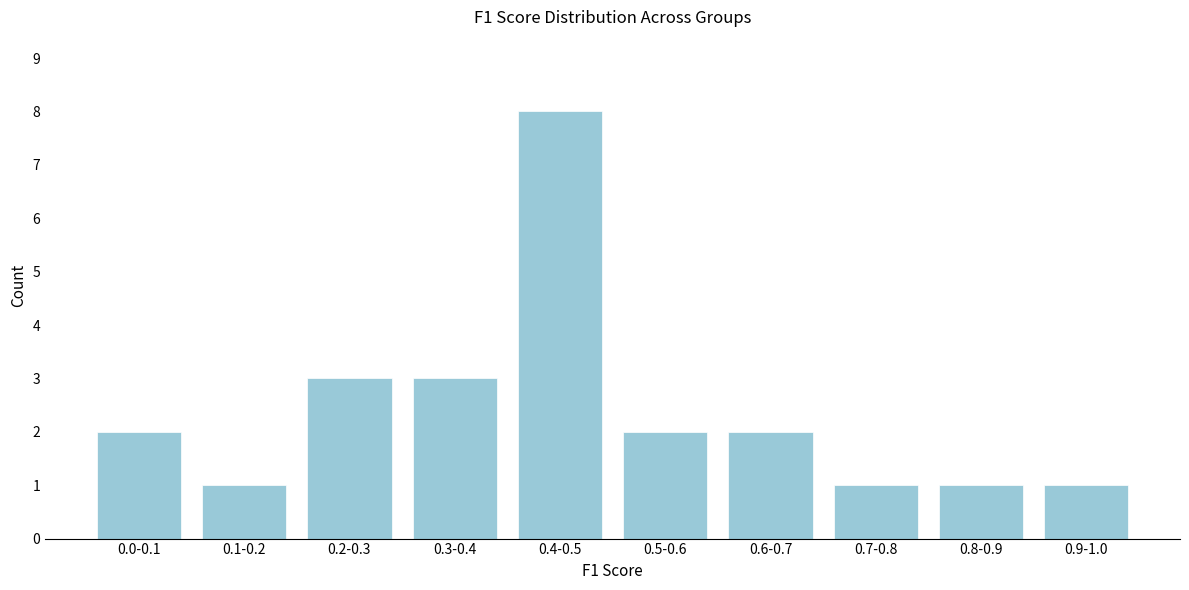

Reading left to right, what are all the values shown in this chart?

2	1	3	3	8	2	2	1	1	1